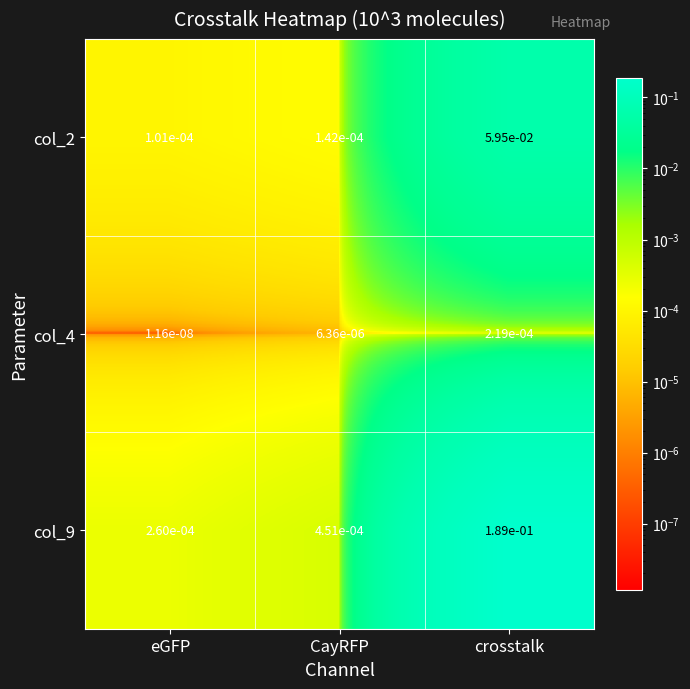

At which label does col_9 reach its peak?

crosstalk